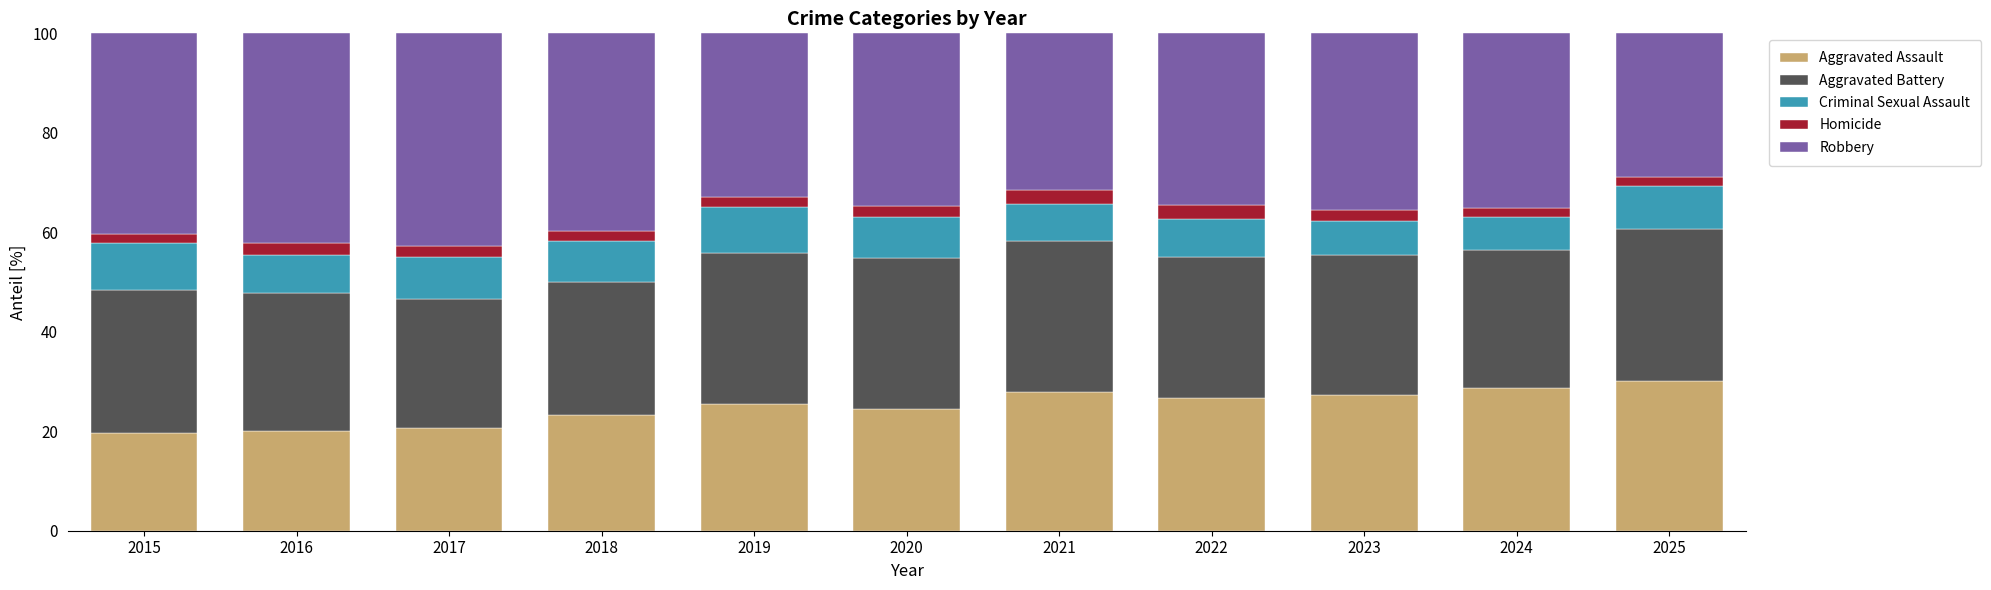

What is the minimum value for Aggravated Assault?

19.6